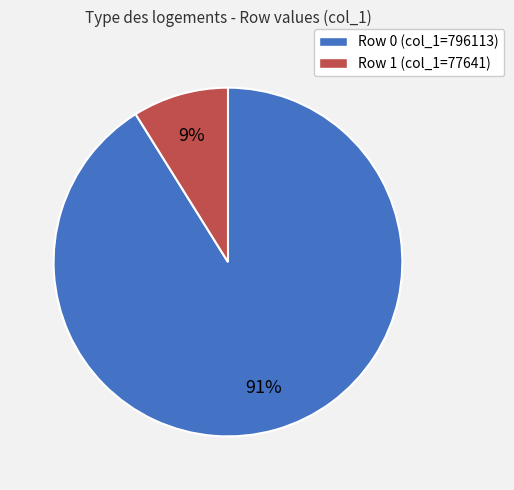

To the nearest percent, what is the difference between the largest and smallest slice percentages?

82%